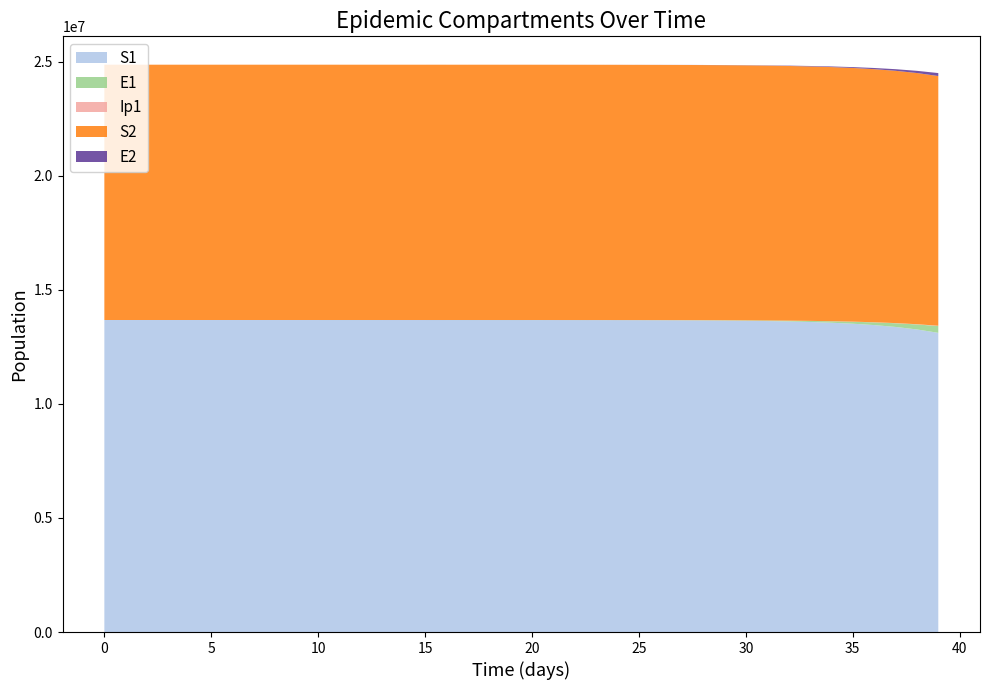

Reading left to right, extract all data points from this chart.

S1: 0=13678500.0	1=13678498.5	2=13678496.9	3=13678495.0	4=13678492.4	5=13678489.0	6=13678484.2	7=13678477.7	8=13678468.9	9=13678456.7	10=13678440.0	11=13678417.1	12=13678385.7	13=13678342.6	14=13678283.6	15=13678202.7	16=13678091.8	17=13677939.7	18=13677731.1	19=13677445.3	20=13677053.3	21=13676516.0	22=13675779.4	23=13674769.5	24=13673385.2	25=13671487.6	26=13668886.6	27=13665321.9	28=13660436.9	29=13653744.0	30=13644576.3	31=13632023.1	32=13614842.2	33=13591342.7	34=13559229.3	35=13515397.1	36=13455668.2	37=13374460.2	38=13264386.4	39=13115806.1
E1: 0=0.0	1=1.3	2=2.4	3=3.5	4=4.9	5=6.8	6=9.4	7=12.8	8=17.6	9=24.1	10=33.1	11=45.4	12=62.2	13=85.3	14=116.9	15=160.3	16=219.7	17=301.2	18=413.0	19=566.2	20=776.3	21=1064.2	22=1459.0	23=2000.2	24=2742.0	25=3758.9	26=5152.5	27=7062.3	28=9679.1	29=13263.6	30=18172.1	31=24890.7	32=34081.2	33=46642.5	34=63791.4	35=87166.2	36=118958.8	37=162073.2	38=220306.5	39=298529.4
Ip1: 0=0.0	1=0.0	2=0.1	3=0.1	4=0.2	5=0.3	6=0.4	7=0.5	8=0.7	9=1.0	10=1.4	11=1.9	12=2.6	13=3.5	14=4.9	15=6.7	16=9.1	17=12.5	18=17.2	19=23.5	20=32.2	21=44.2	22=60.6	23=83.1	24=113.9	25=156.1	26=214.0	27=293.4	28=402.1	29=551.1	30=755.2	31=1034.6	32=1417.0	33=1939.9	34=2654.4	35=3629.4	36=4957.5	37=6762.5	38=9207.6	39=12505.1
S2: 0=11191500.0	1=11191499.4	2=11191498.7	3=11191497.8	4=11191496.7	5=11191495.2	6=11191493.2	7=11191490.4	8=11191486.5	9=11191481.3	10=11191474.0	11=11191464.1	12=11191450.6	13=11191432.0	14=11191406.4	15=11191371.5	16=11191323.5	17=11191257.7	18=11191167.6	19=11191044.0	20=11190874.5	21=11190642.2	22=11190323.7	23=11189887.1	24=11189288.5	25=11188467.9	26=11187343.0	27=11185801.3	28=11183688.1	29=11180792.4	30=11176824.8	31=11171390.0	32=11163947.8	33=11153761.5	34=11139827.8	35=11120784.4	36=11094787.4	37=11059354.3	38=11011163.9	39=10945815.1
E2: 0=0.0	1=0.6	2=1.0	3=1.5	4=2.1	5=2.9	6=4.0	7=5.5	8=7.6	9=10.4	10=14.3	11=19.6	12=26.9	13=36.9	14=50.5	15=69.3	16=95.0	17=130.2	18=178.6	19=244.8	20=335.6	21=460.1	22=630.8	23=864.8	24=1185.6	25=1625.4	26=2228.1	27=3054.2	28=4186.4	29=5737.6	30=7862.5	31=10772.5	32=14755.8	33=20205.1	34=27653.9	35=37824.6	36=51690.7	37=70555.9	38=96150.0	39=130739.4